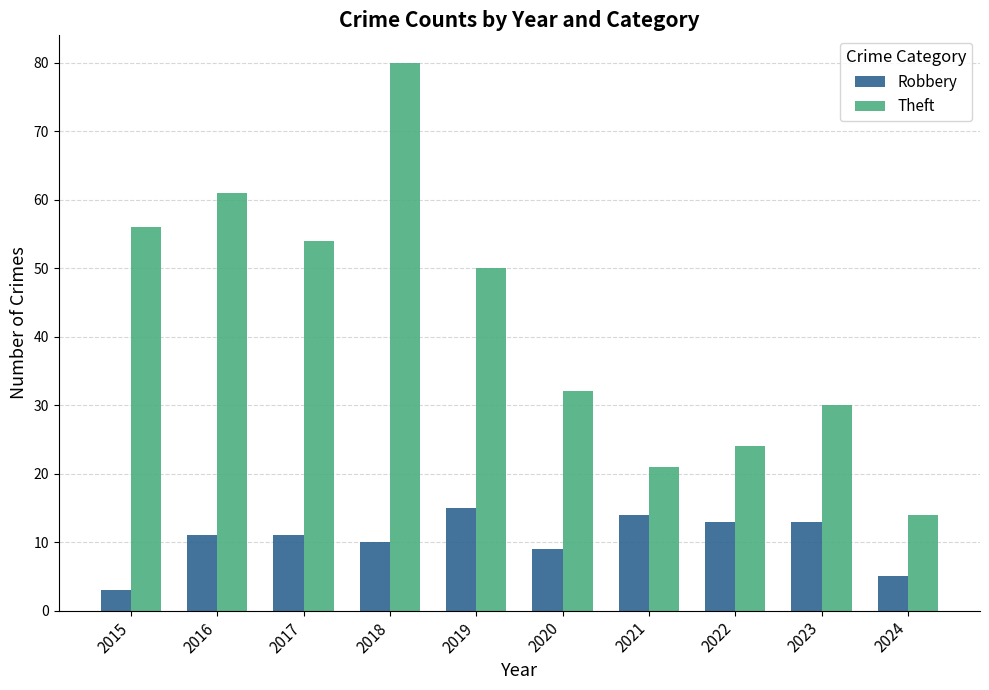

Is the value of Theft at 2019 greater than the value of Robbery at 2023?

Yes